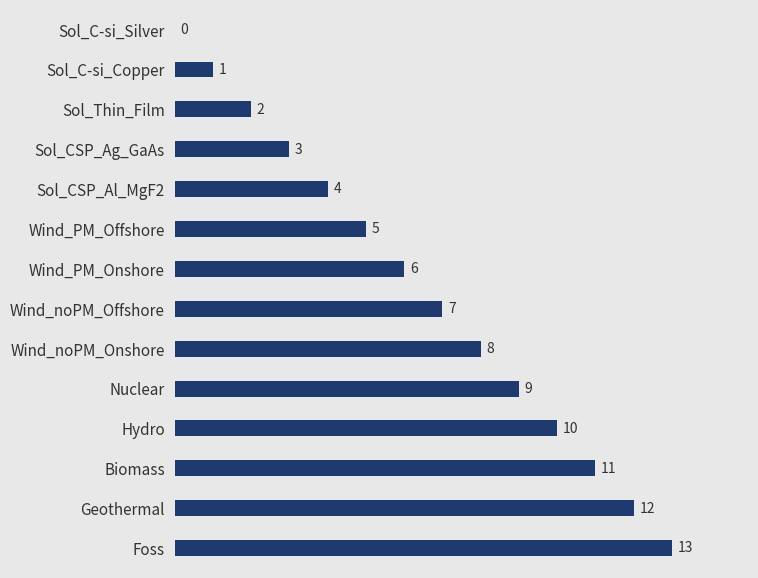

Where is the data nearest to the value 6?

Wind_PM_Onshore